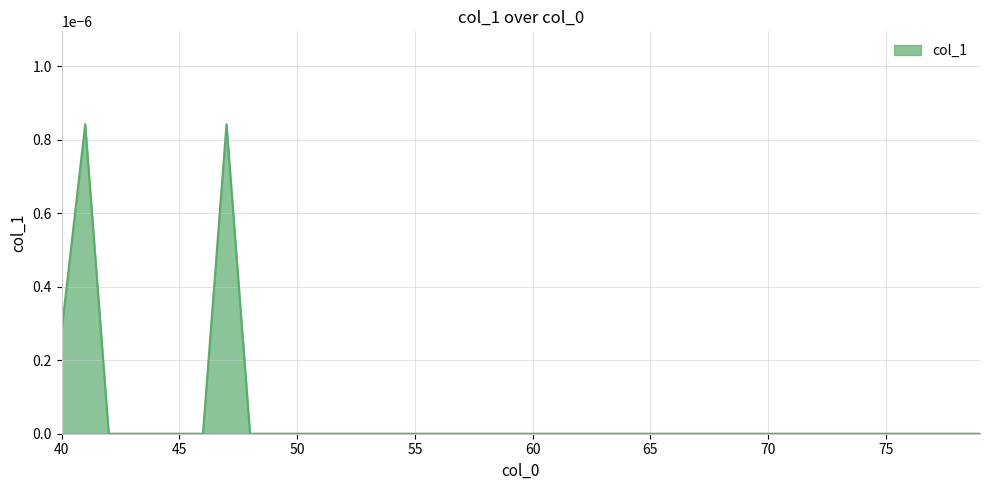

Count the number of categories in the chart.

40